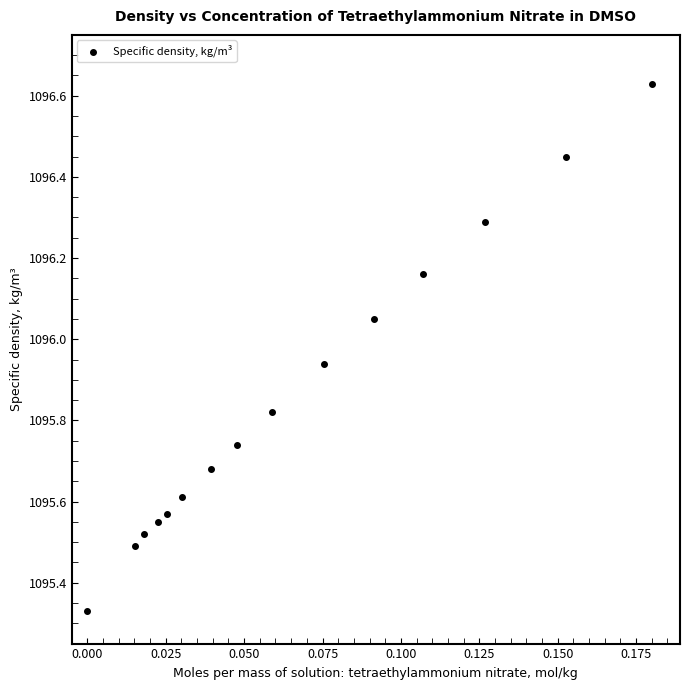

How many data points are displayed?

15